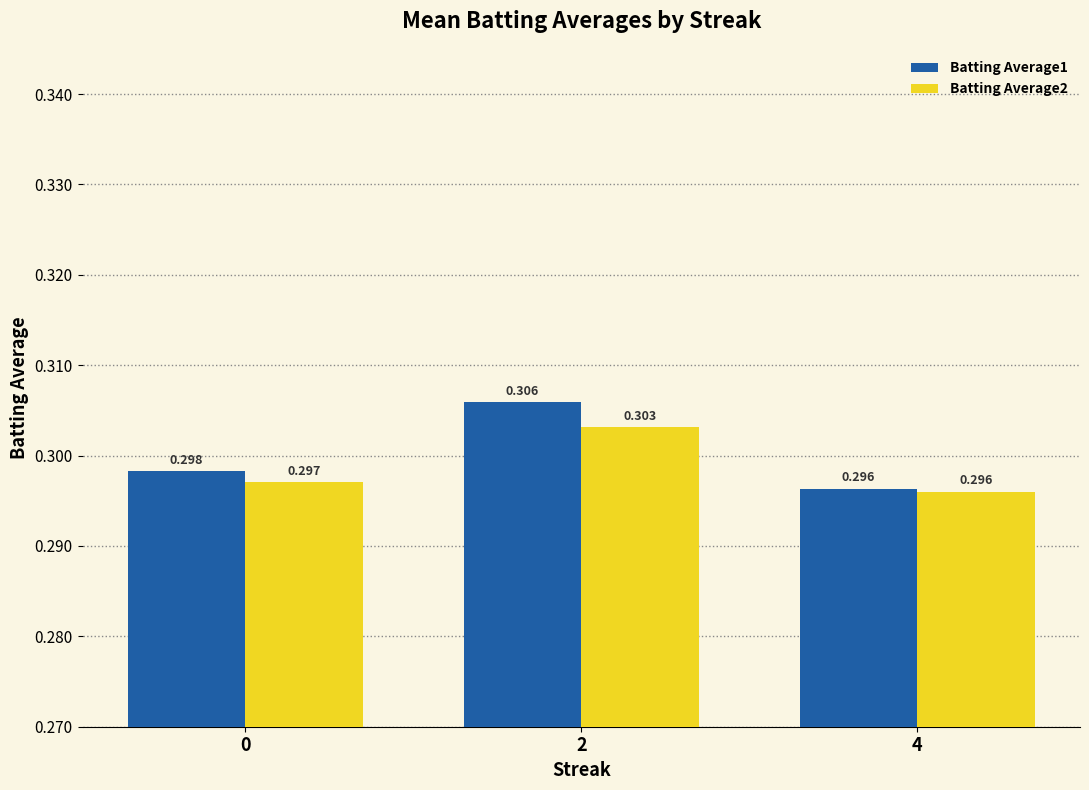

How many bars are there in each group?

2